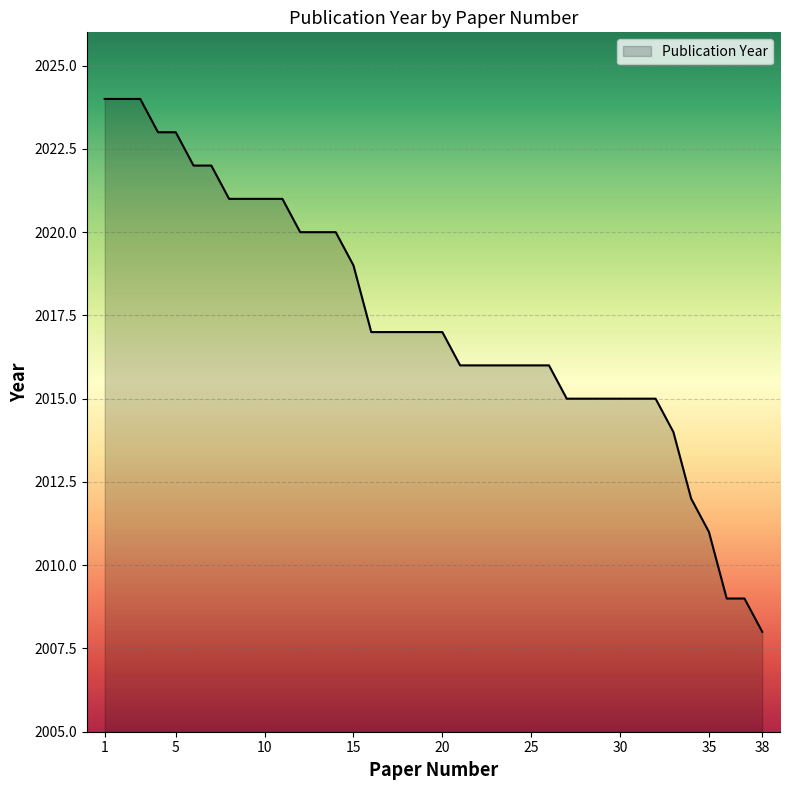

What is the difference between the maximum and minimum values?

16